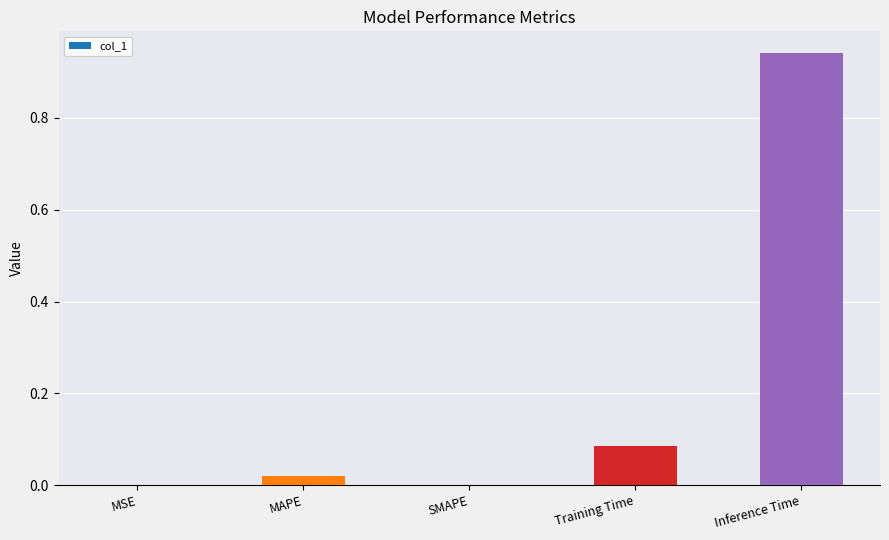

Between Inference Time and MAPE, which is larger?

Inference Time